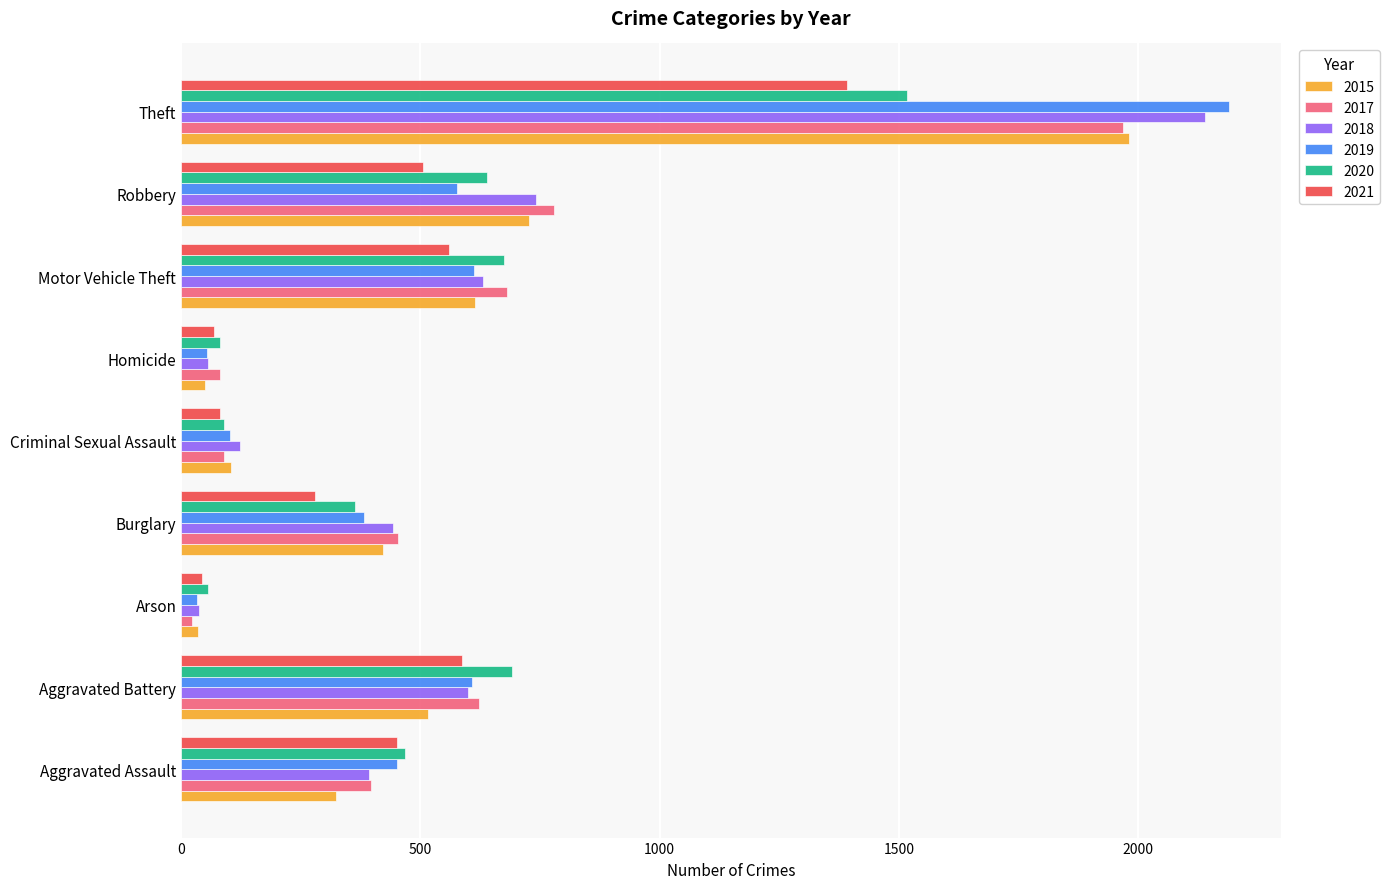

Which category has the highest value in the 2018 series?

Theft